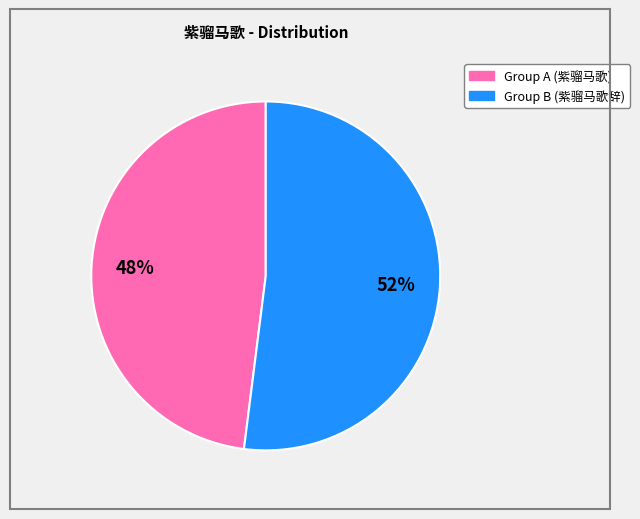

Is there a majority slice in this chart?

Yes